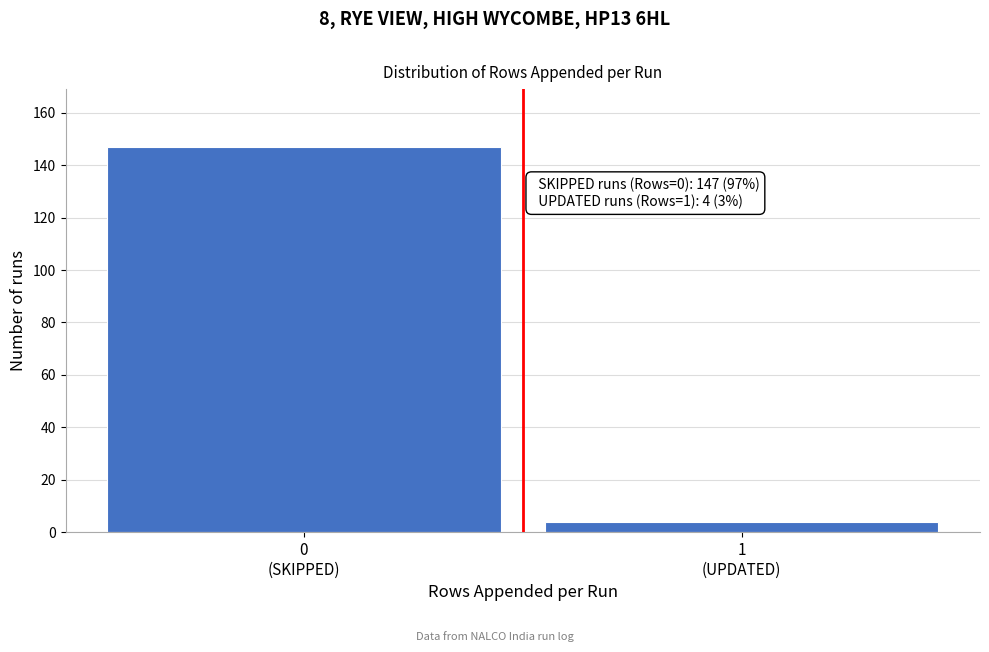

Reading left to right, what are all the values shown in this chart?

147	4